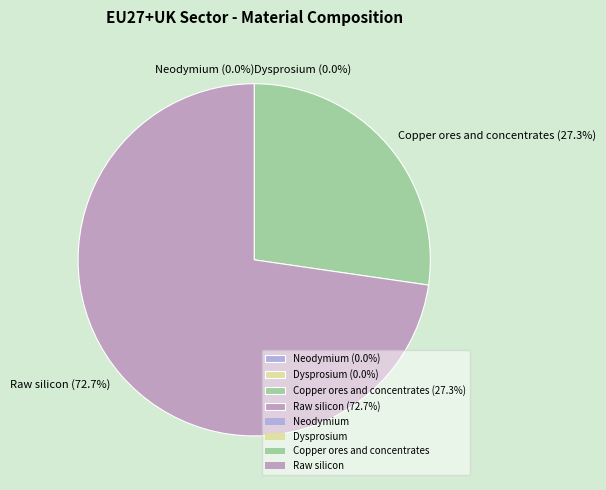

Does Raw silicon account for over 50% of the chart?

Yes